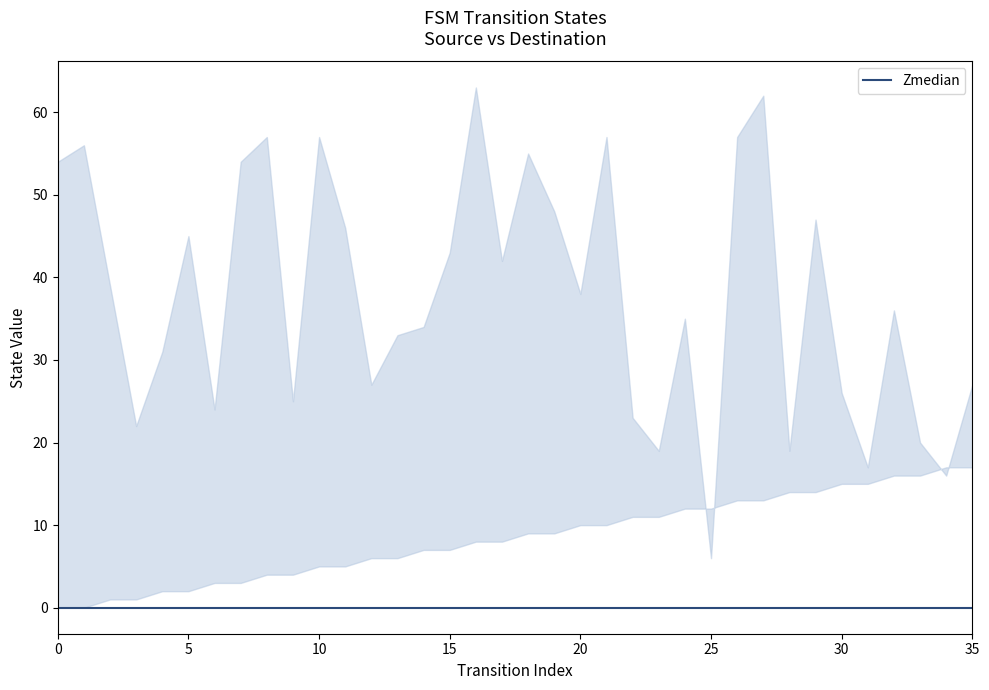

Which series has the widest spread of values?

destination_state